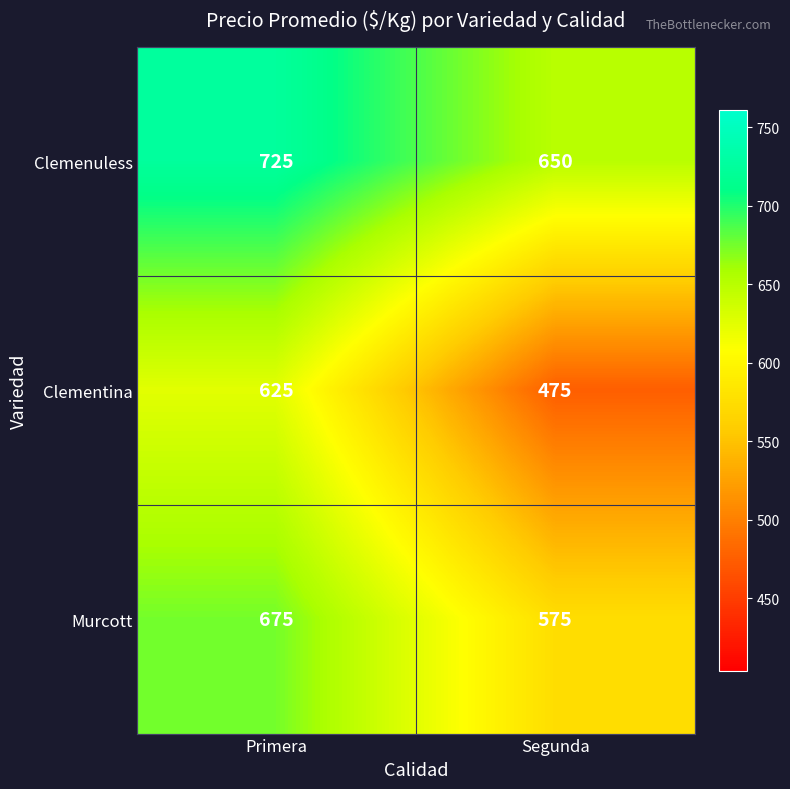

Reading right to left, list all the values displayed in this chart.

Clemenuless: Segunda=650	Primera=725
Clementina: Segunda=475	Primera=625
Murcott: Segunda=575	Primera=675